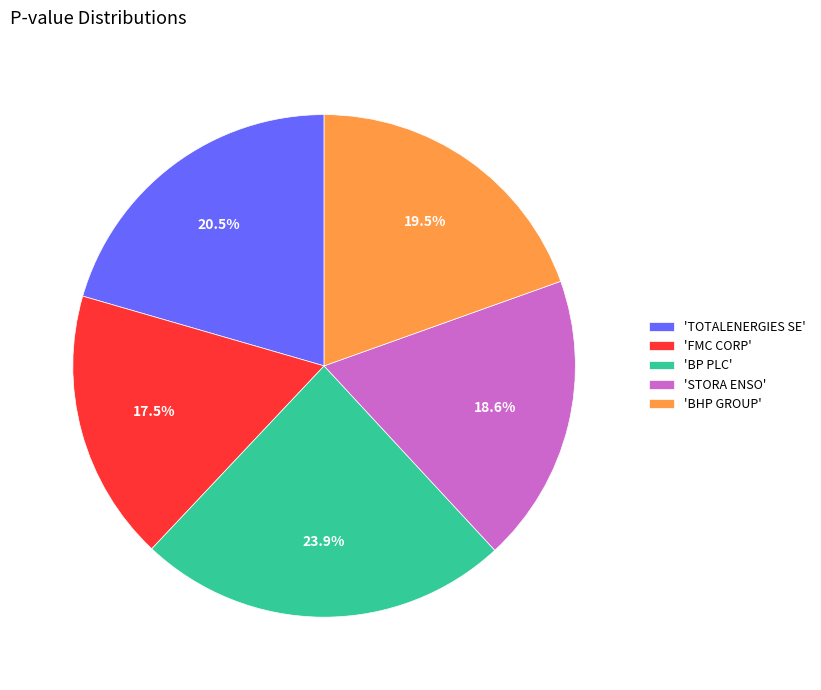

Count the number of slices in the pie.

5